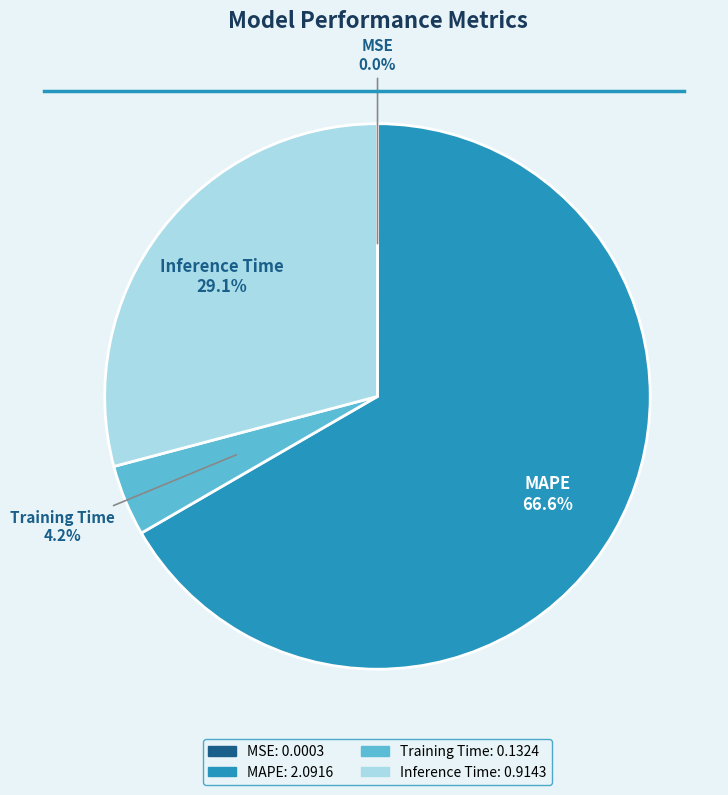

To the nearest percent, what is the difference between the largest and smallest slice percentages?

67%